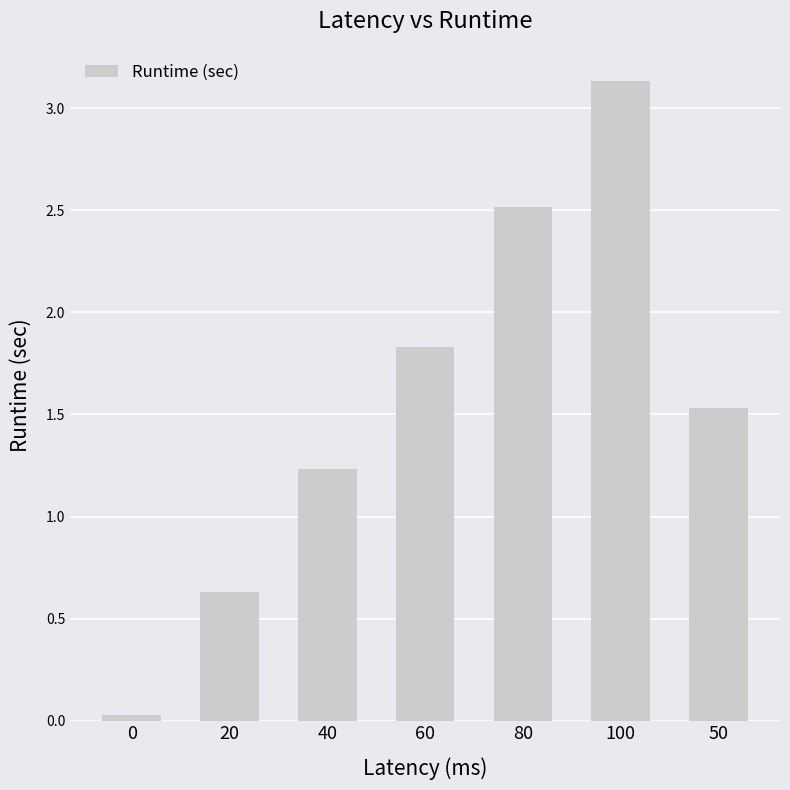

Is it true that the value at 0 is 0.0?

True